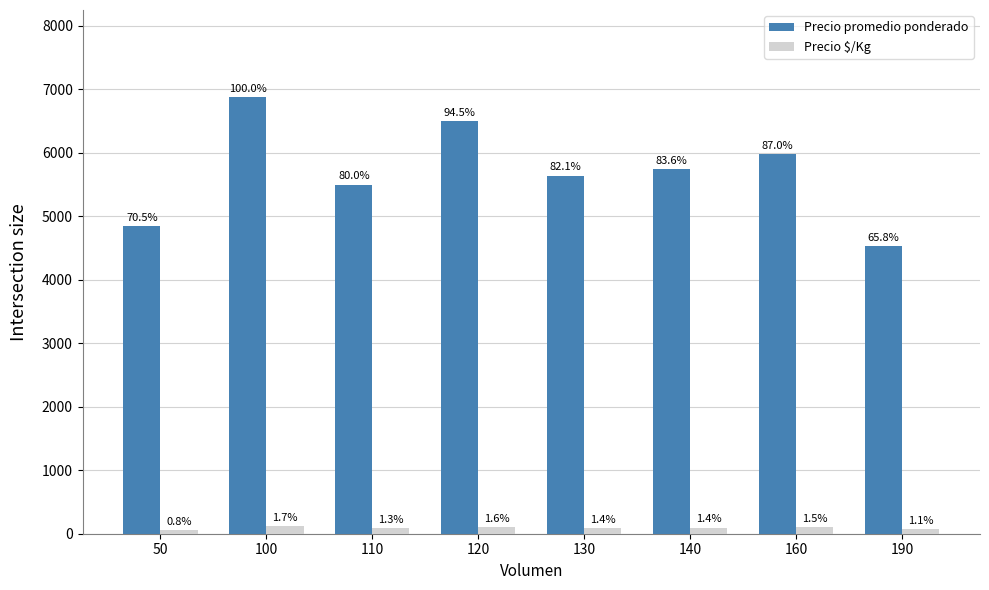

What is the spread (max minus min) of values at 100?

6760.0